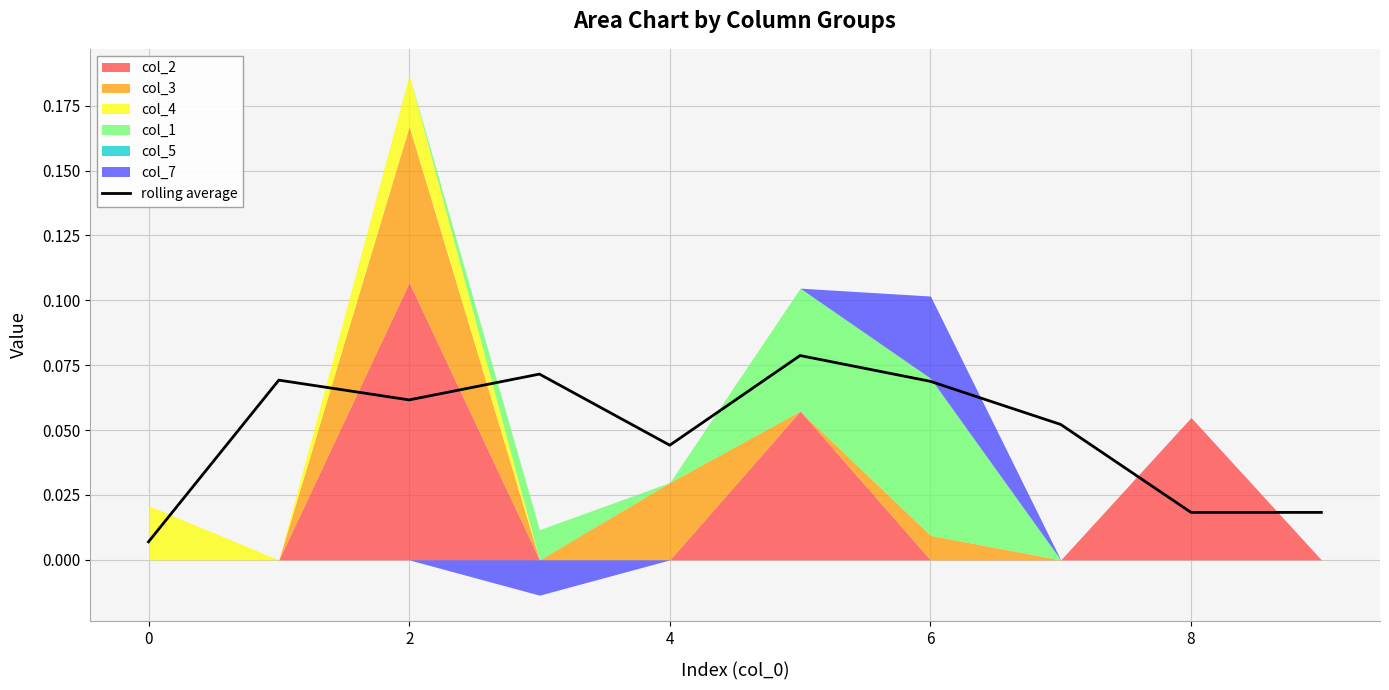

The chart shows a value of 0.1 at 0. True or false?

False